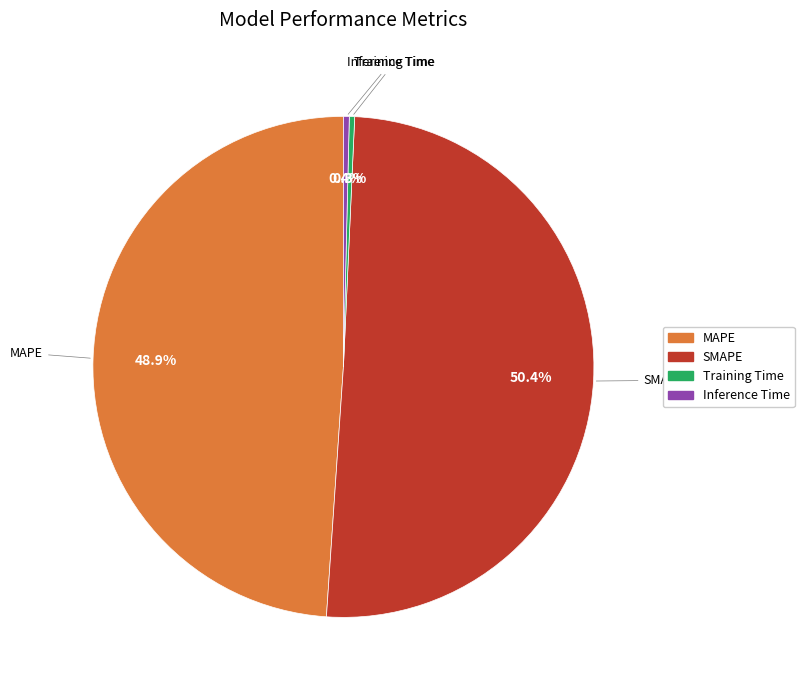

Is there any slice that represents more than half of the pie?

Yes